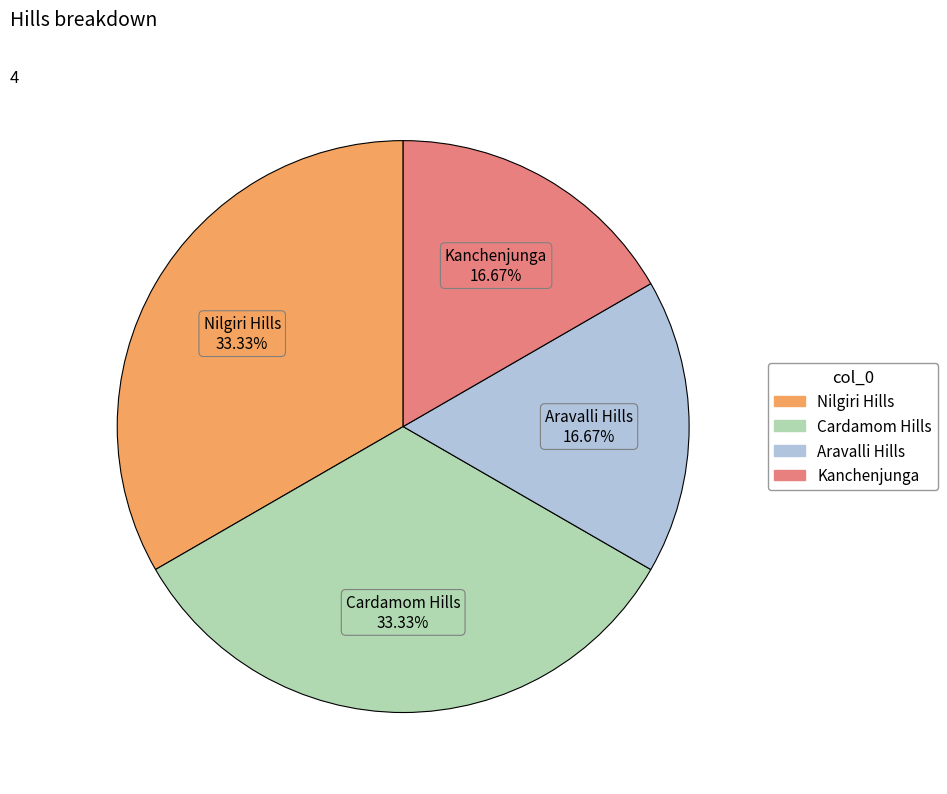

What percentage is the Nilgiri Hills slice, to the nearest percent?

33%